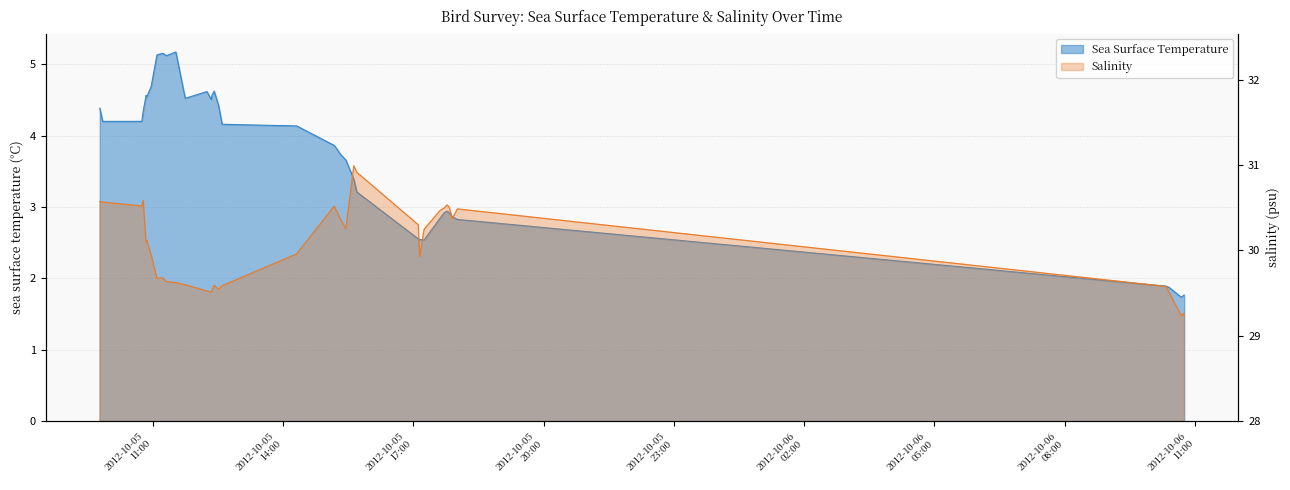

The Sea Surface Temperature series shows 4.7 at 2012-10-05 17:47. True or false?

False